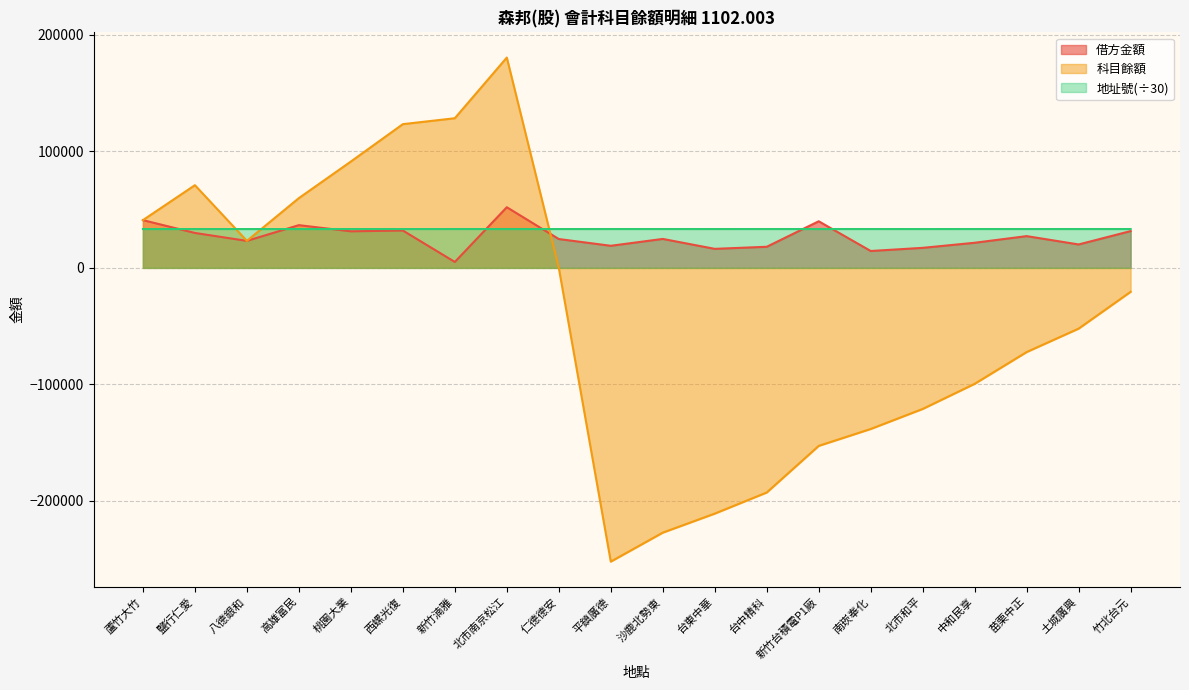

Which category has the lowest value in the 科目餘額 series?

平鎮廣德